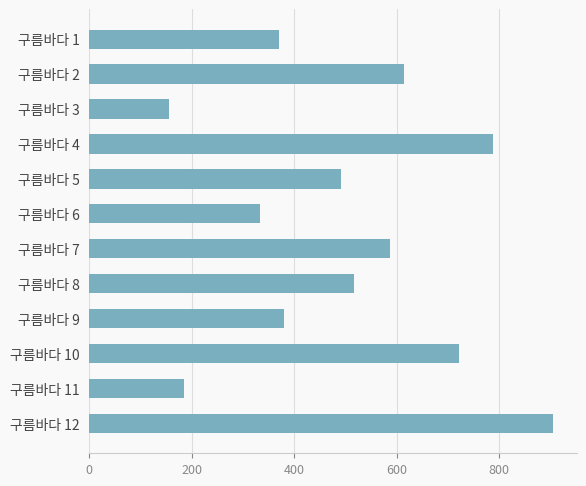

Are the bars grouped side by side (vs. stacked)?

No